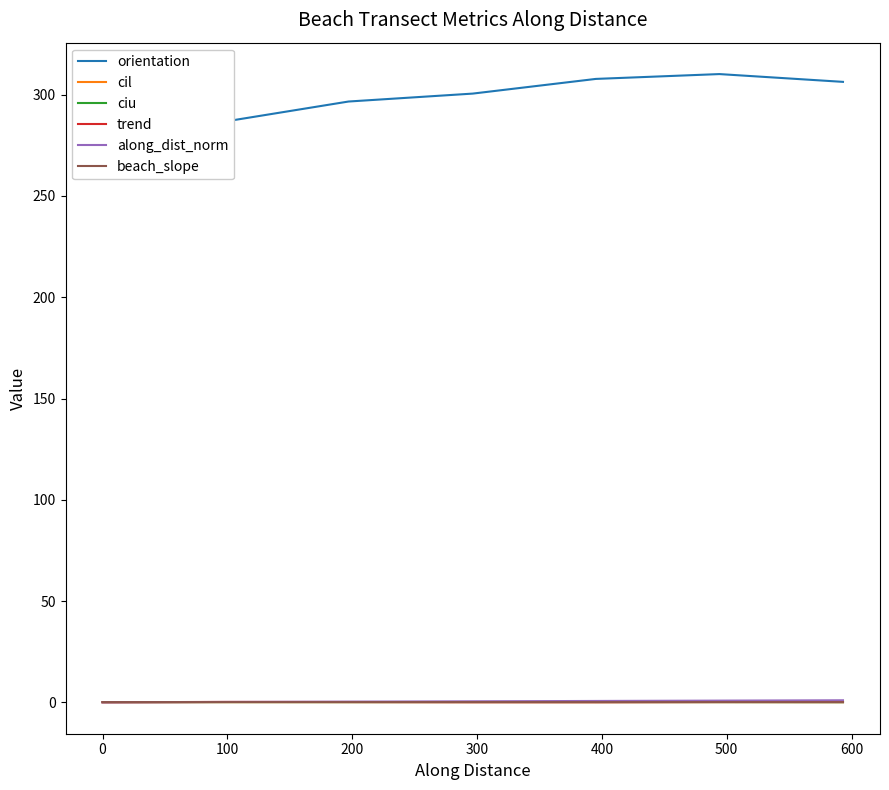

Between 200 and 400, which series saw the biggest shift?

orientation